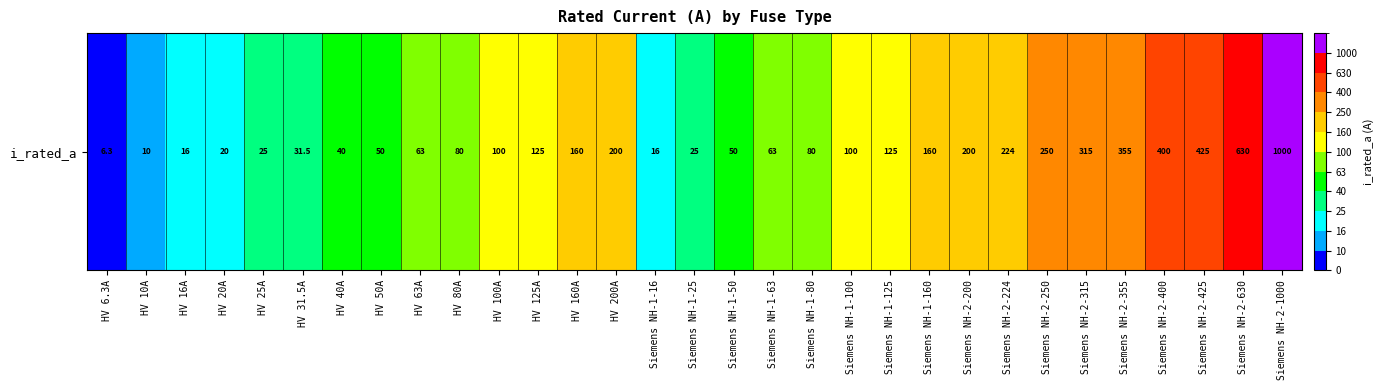

Where does the data first go above 100?

HV 125A